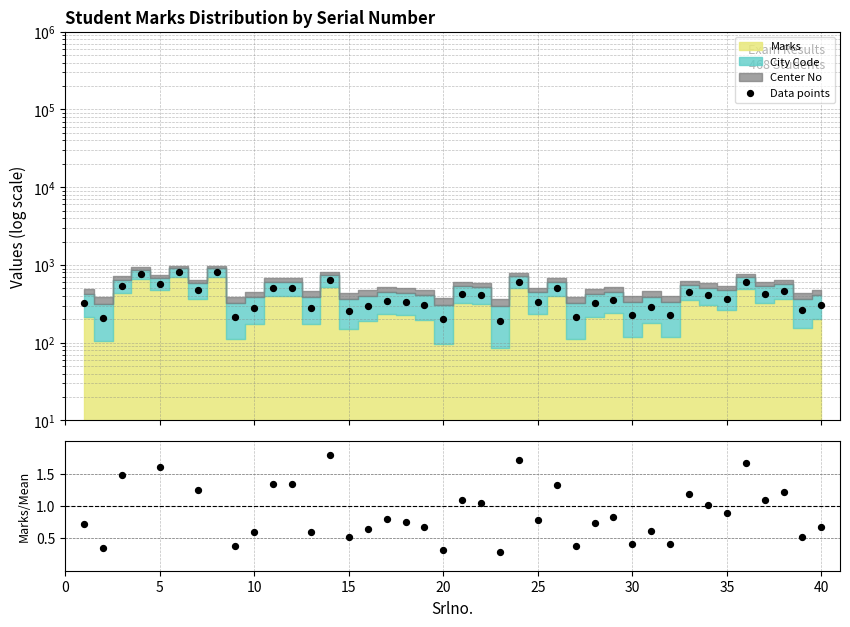

Which series reaches the minimum Y coordinate?

Marks/Mean